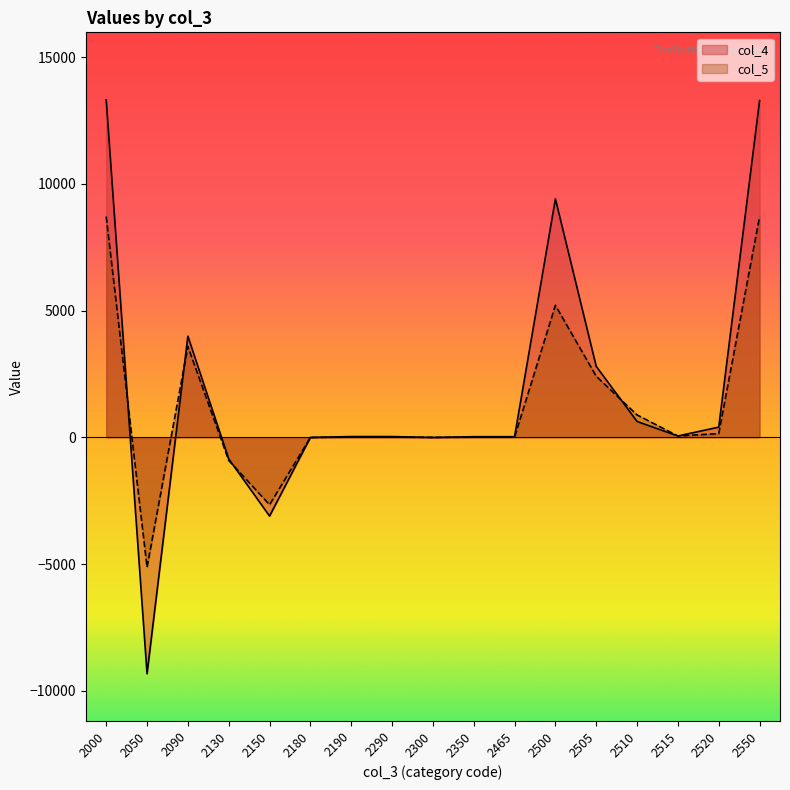

What are all the series names shown in the legend?

col_4, col_5